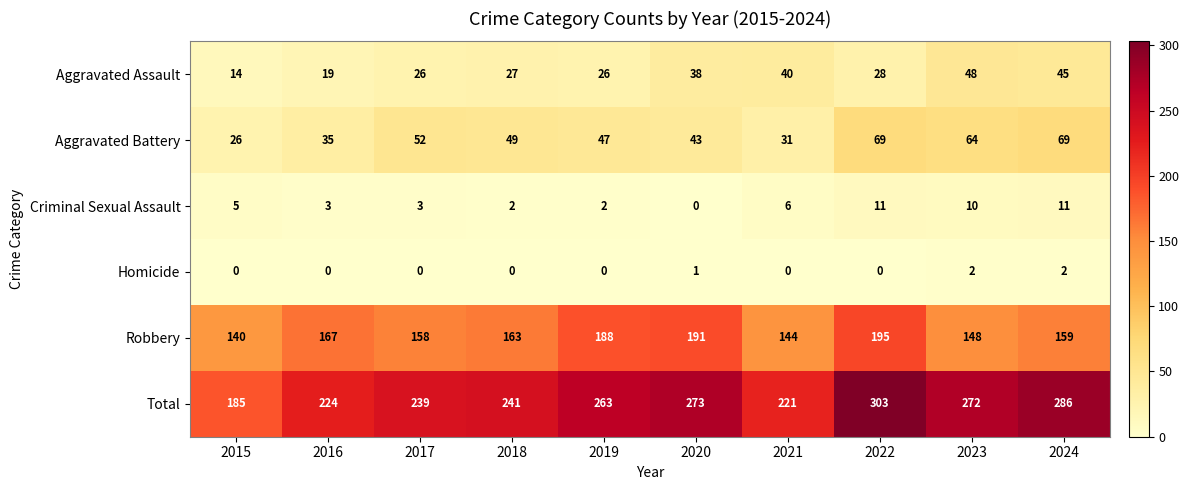

Rank the series at 2017 from highest to lowest value.

Total, Robbery, Aggravated Battery, Aggravated Assault, Criminal Sexual Assault, Homicide